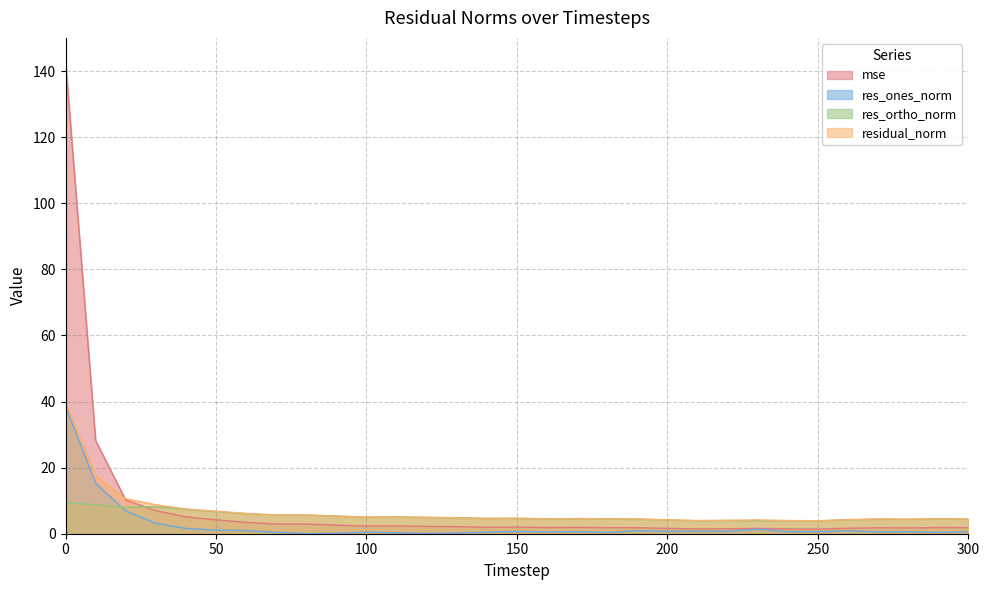

Rank the series by their average value, from highest to lowest.

mse, residual_norm, res_ortho_norm, res_ones_norm